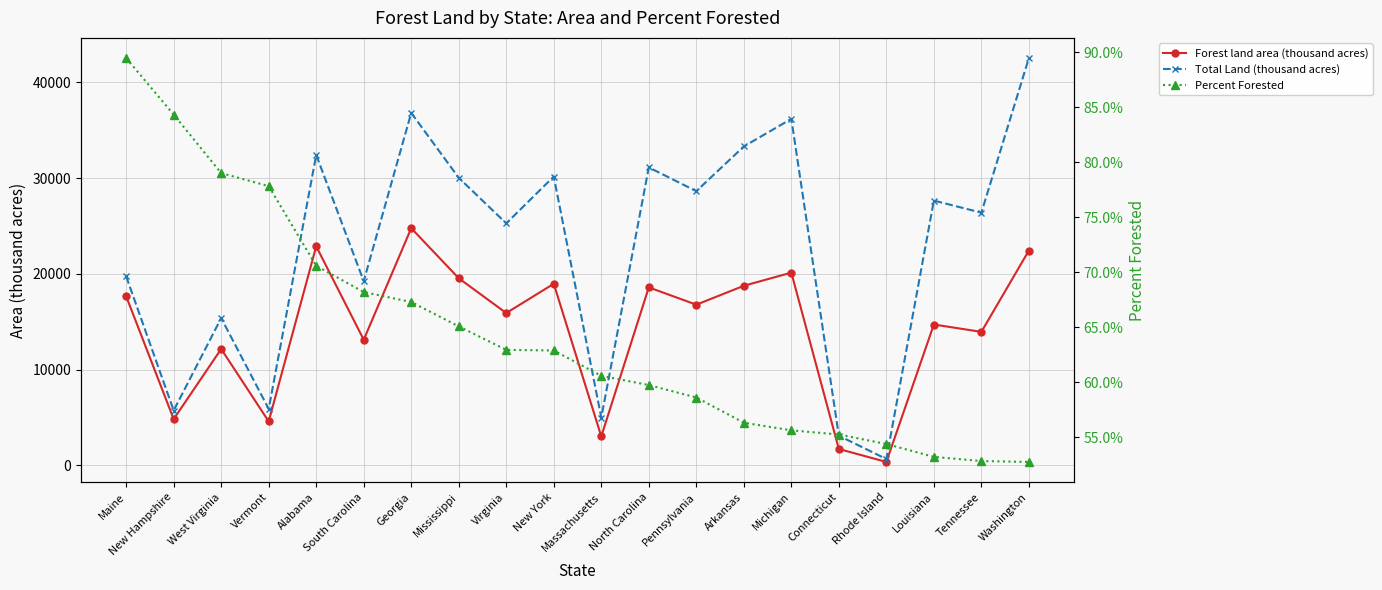

In Forest land area (thousand acres), how many points are lower than both neighbors (excluding endpoints)?

8